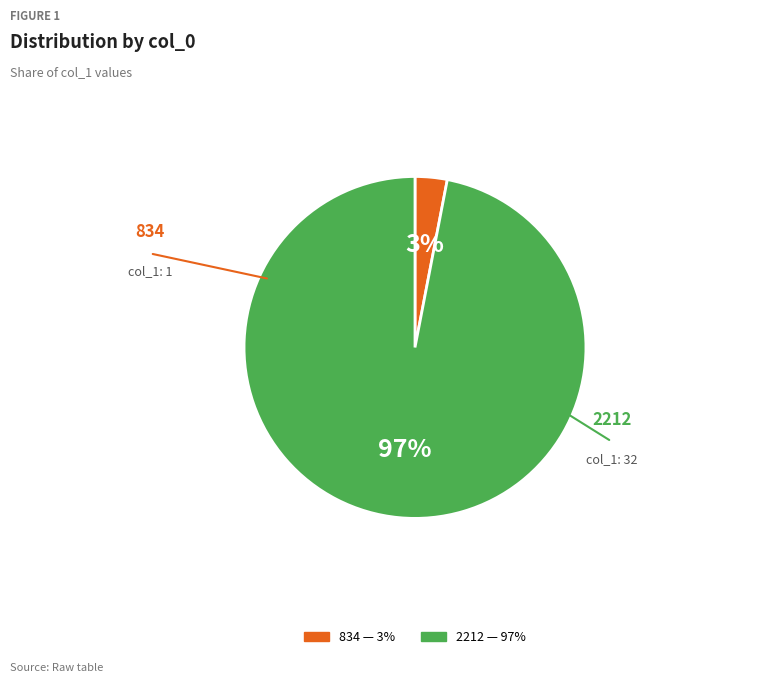

To the nearest percent, what is the average slice percentage?

50%